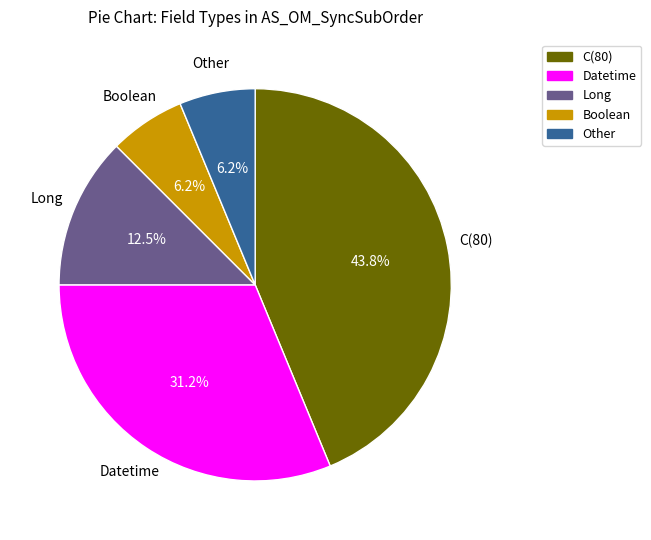

Does any single category account for the majority?

No